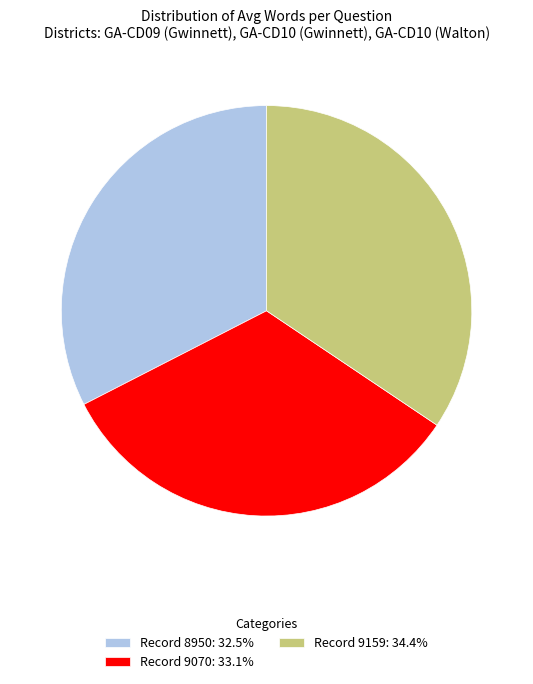

Does Record 8950: 32.5% account for over 50% of the chart?

No